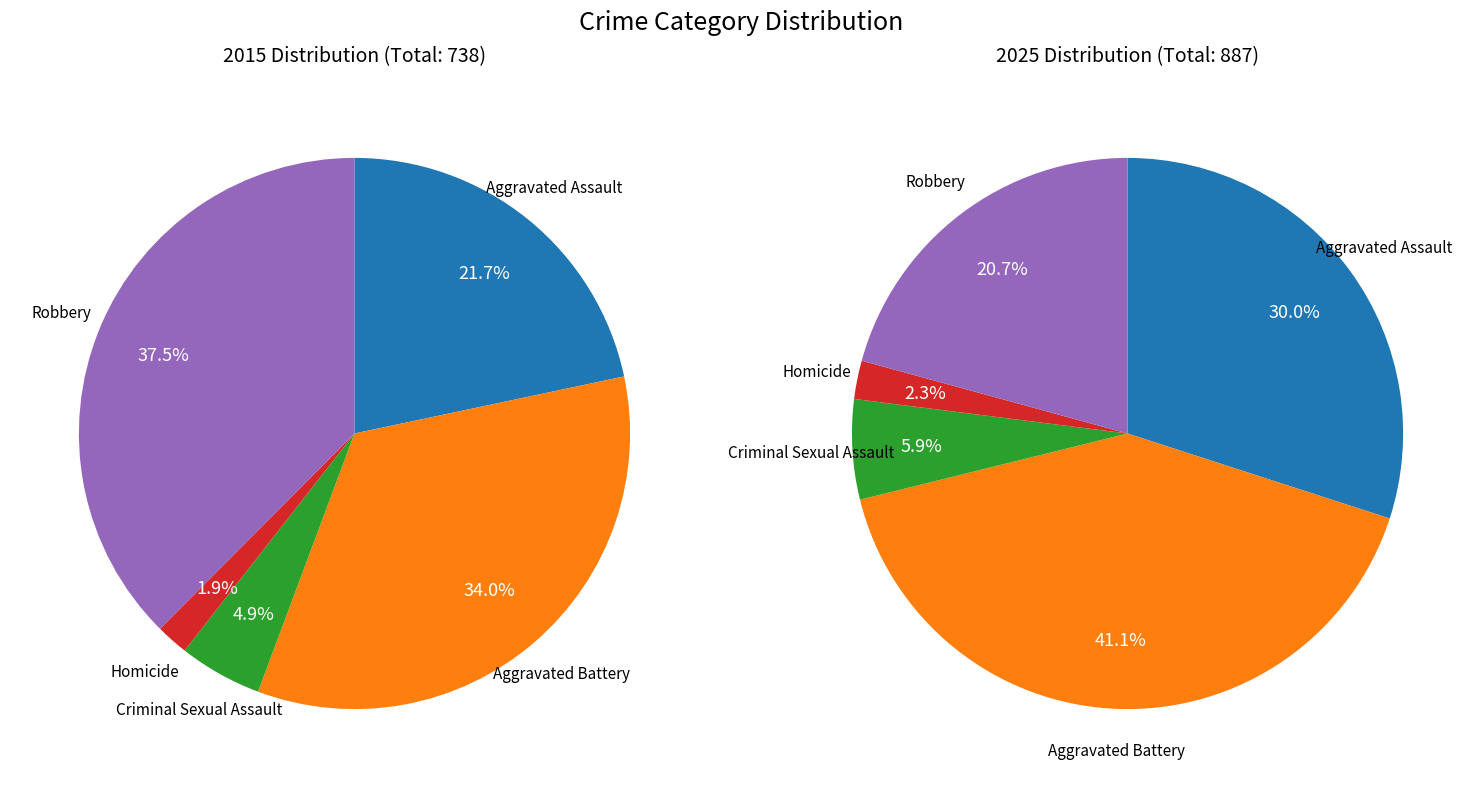

To the nearest percent, what is the average slice percentage?

20%